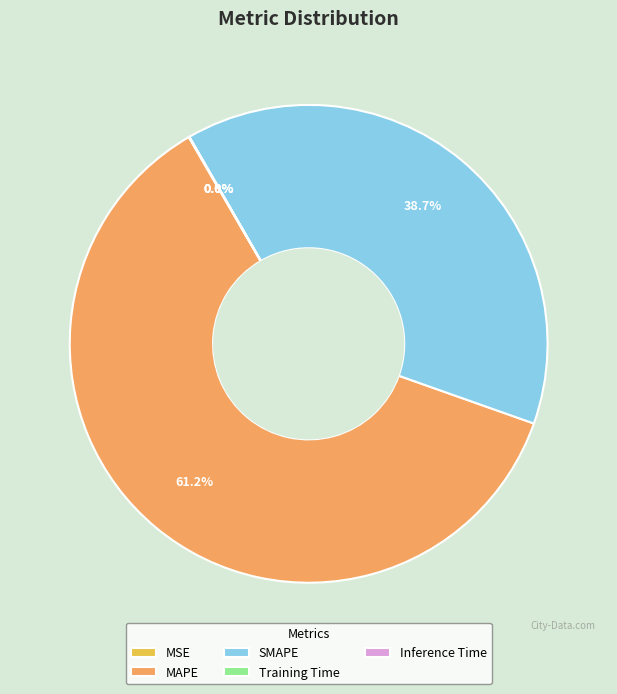

Which slice is the largest?

MAPE